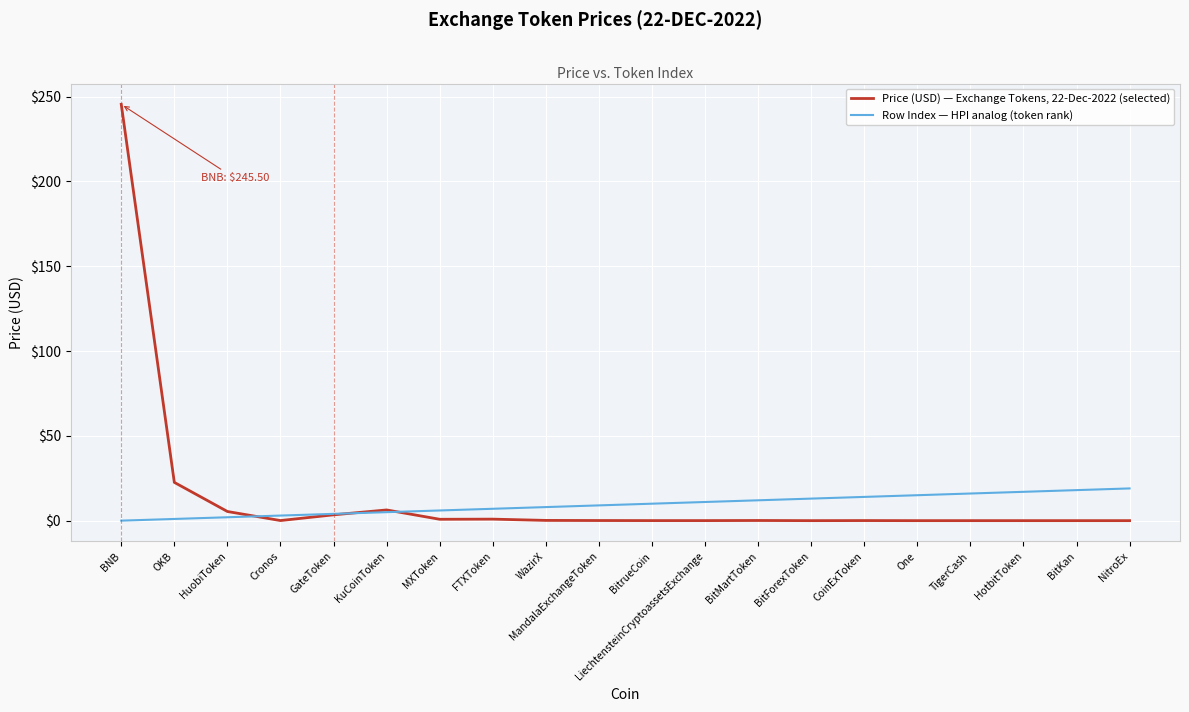

Which series changed the most between KuCoinToken and TigerCash?

Row Index — HPI analog (token rank)